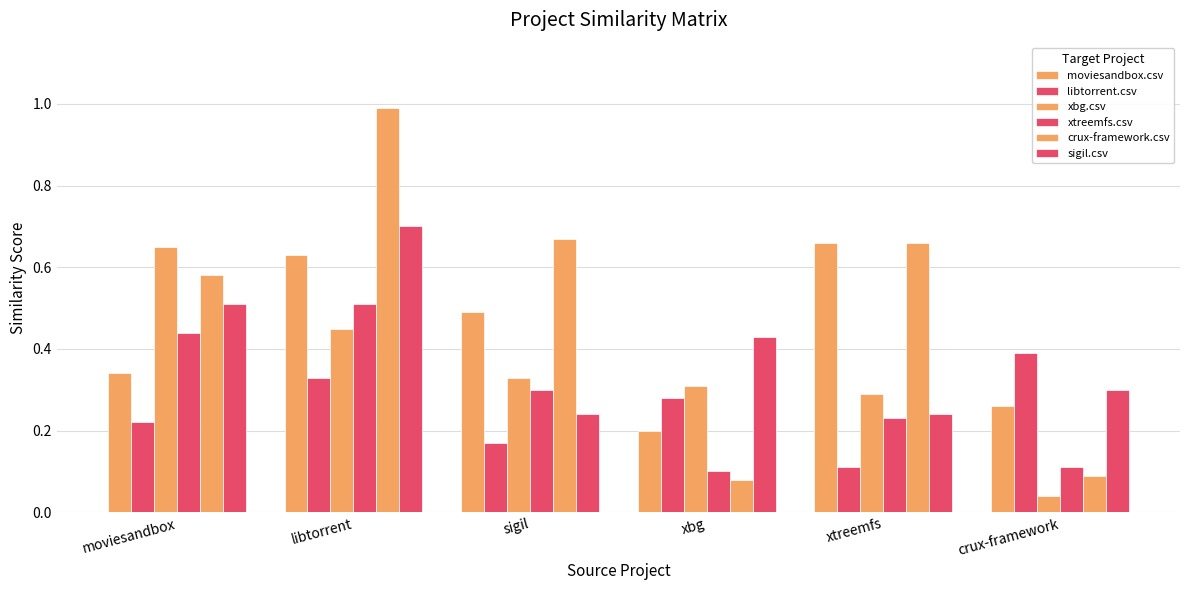

How many categories are shown in the chart?

6